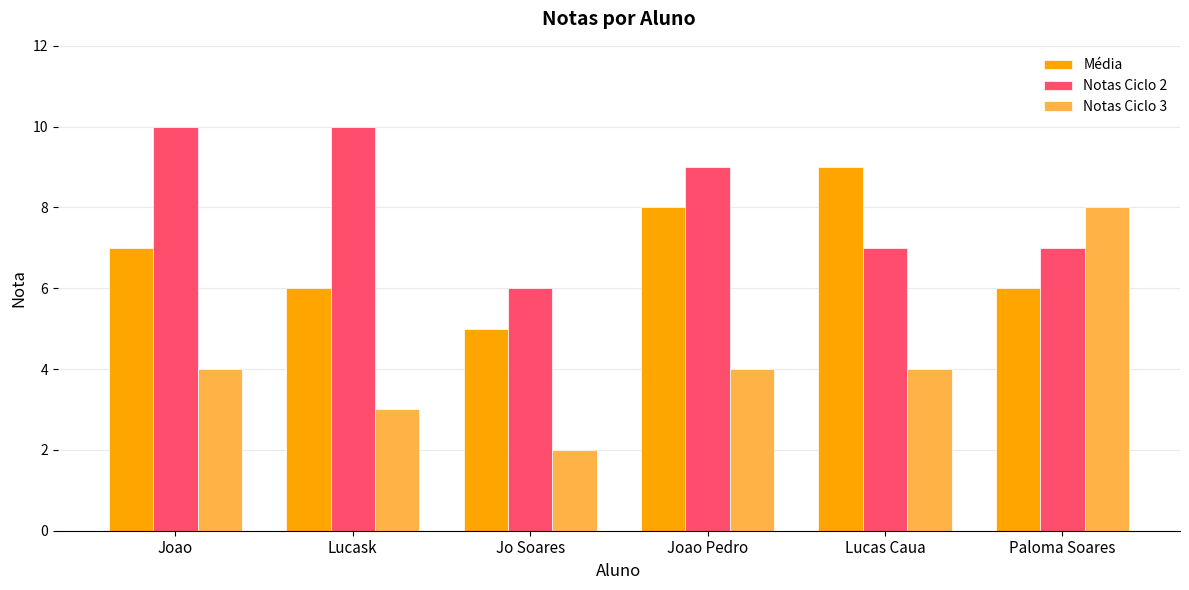

What is the sum of all Notas Ciclo 3 values?

25